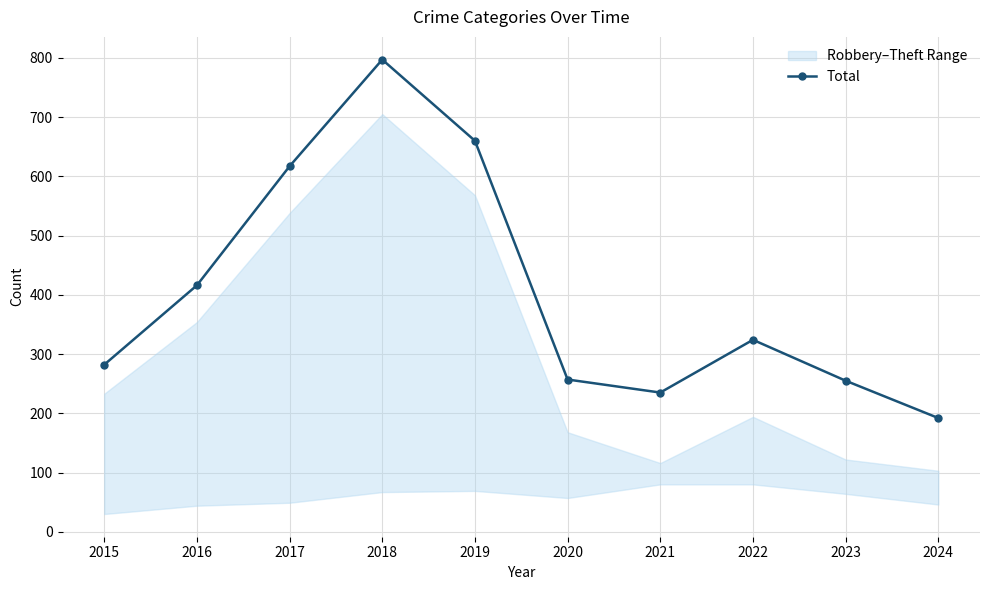

What is the sum of all values?

4035